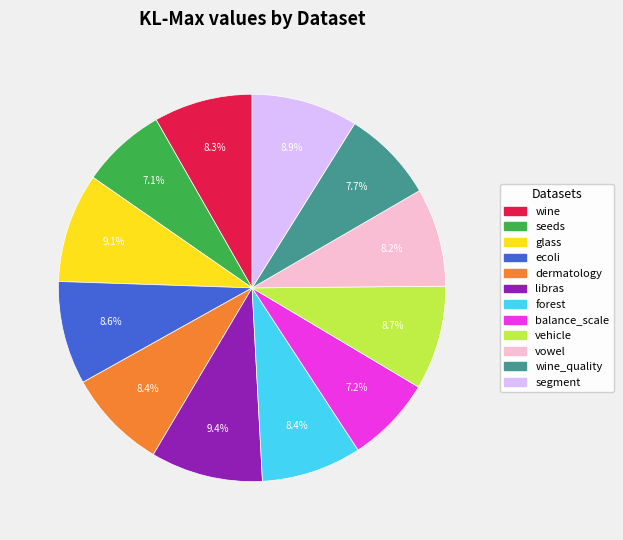

Is there a majority slice in this chart?

No